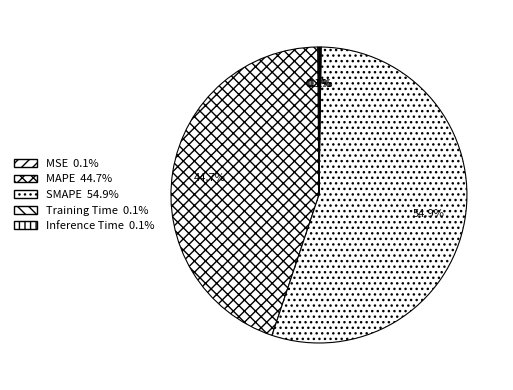

Rank the categories by value from highest to lowest.

SMAPE, MAPE, MSE, Inference Time, Training Time